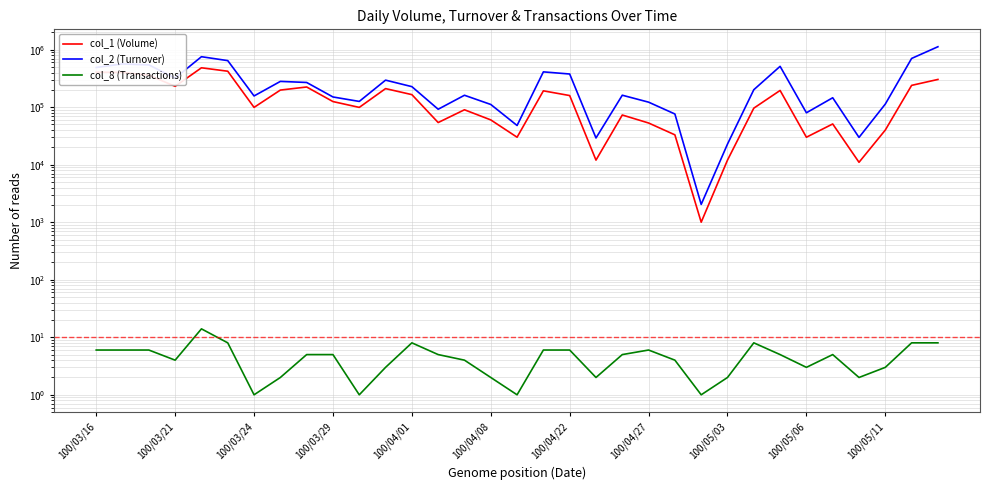

Reading left to right, transcribe all the data shown in this chart.

col_1 (Volume): 405000	401000	360000	230000	483000	421000	99000	198000	224000	125000	99000	210000	165000	54000	90000	60000	30000	192000	159000	12000	73000	53000	33000	1000	12000	96000	195000	30000	51000	11000	40000	239000	303000
col_2 (Turnover): 488940	563980	542170	319620	752710	643620	156420	280170	268390	150280	125730	294660	227170	91930	160900	111300	48000	410370	376560	29120	161140	122070	76020	2040	22800	200780	512000	79800	145560	29770	113200	702150	1121930
col_8 (Transactions): 6	6	6	4	14	8	1	2	5	5	1	3	8	5	4	2	1	6	6	2	5	6	4	1	2	8	5	3	5	2	3	8	8